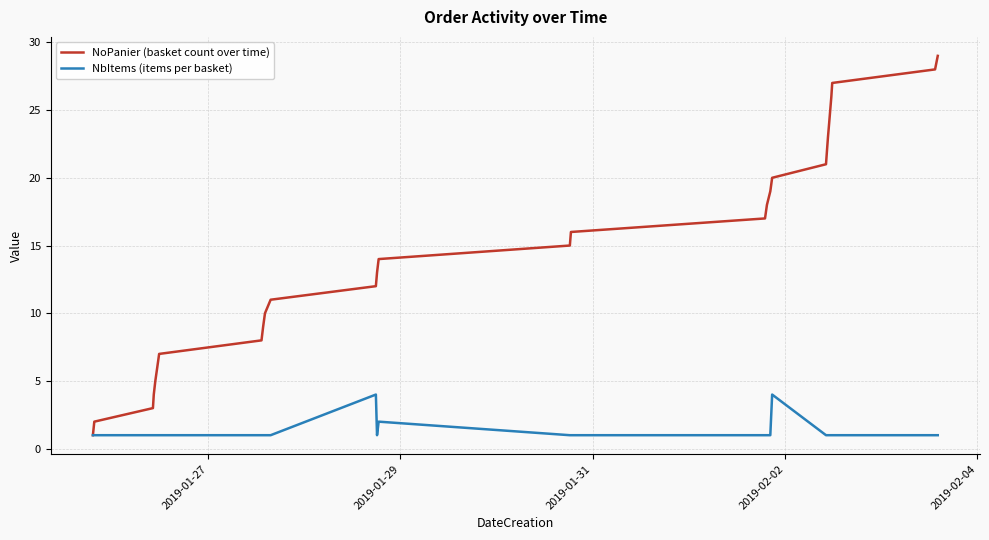

What is the sum of all NoPanier (basket count over time) values?

435